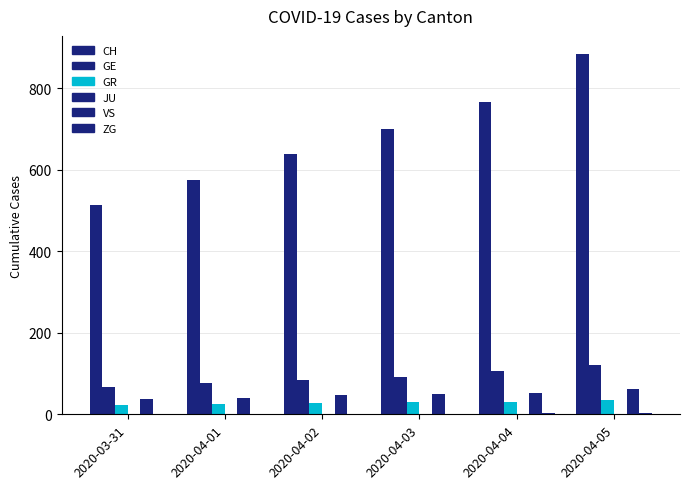

What is the difference between the GR values at 2020-04-04 and 2020-04-01?

4